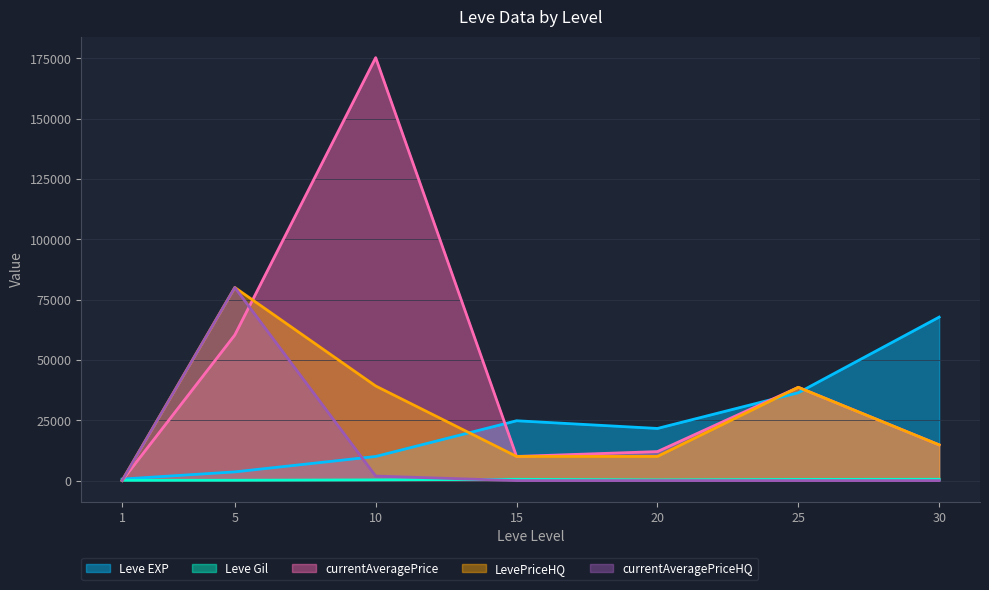

At how many categories does at least one series exceed 115833?

1